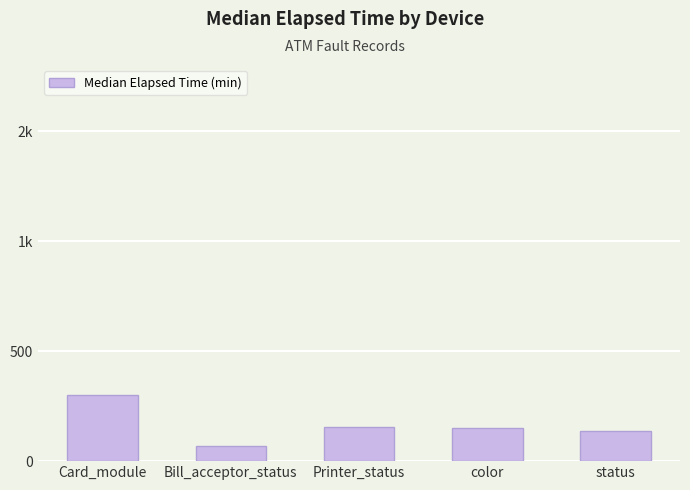

Does the chart contain any negative values?

No